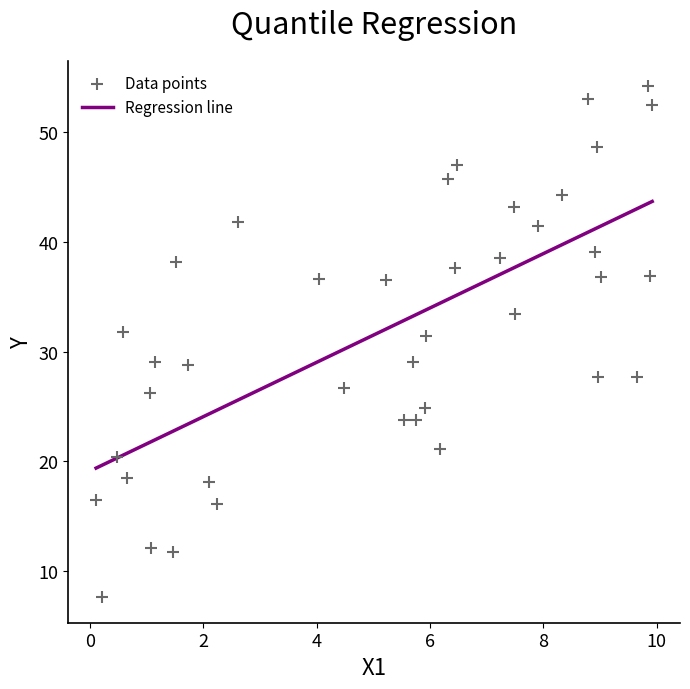

What is the range of X values (max minus min)?

9.8